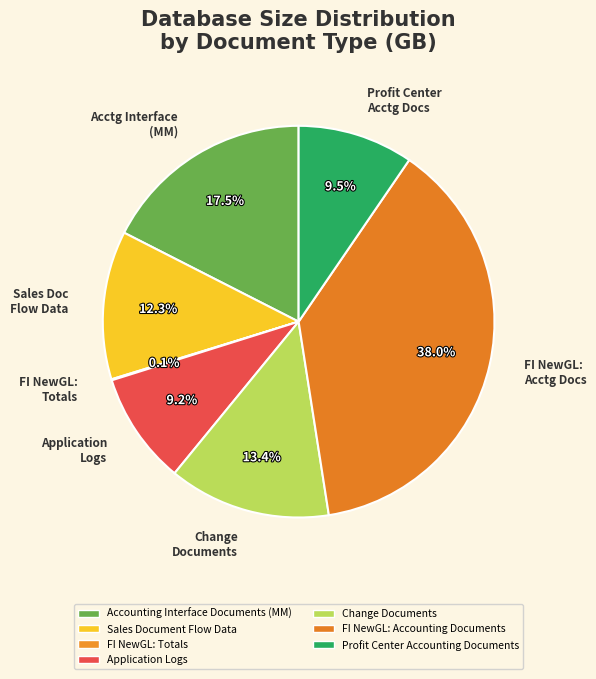

What is the largest slice in the pie chart?

FI NewGL: Acctg Docs